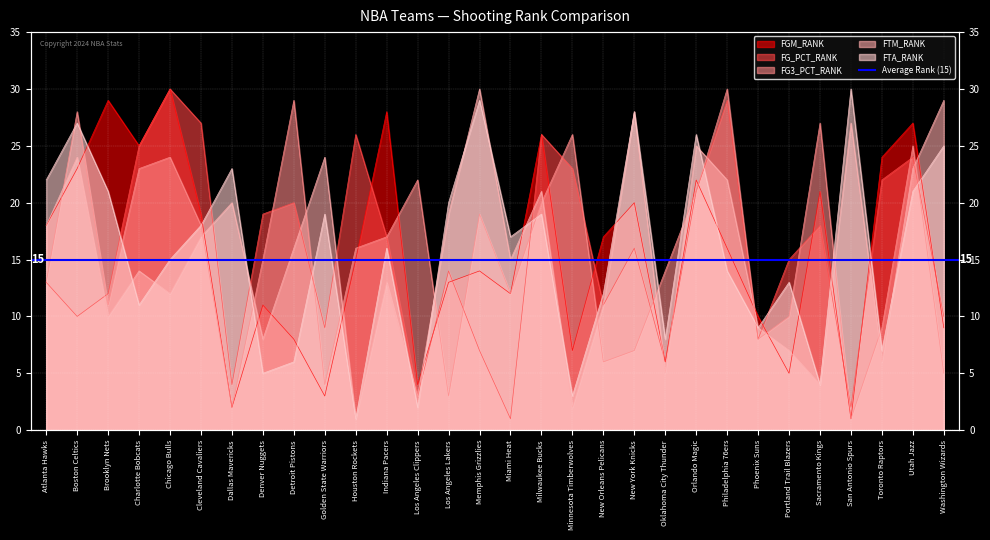

What is the greatest value displayed?

30